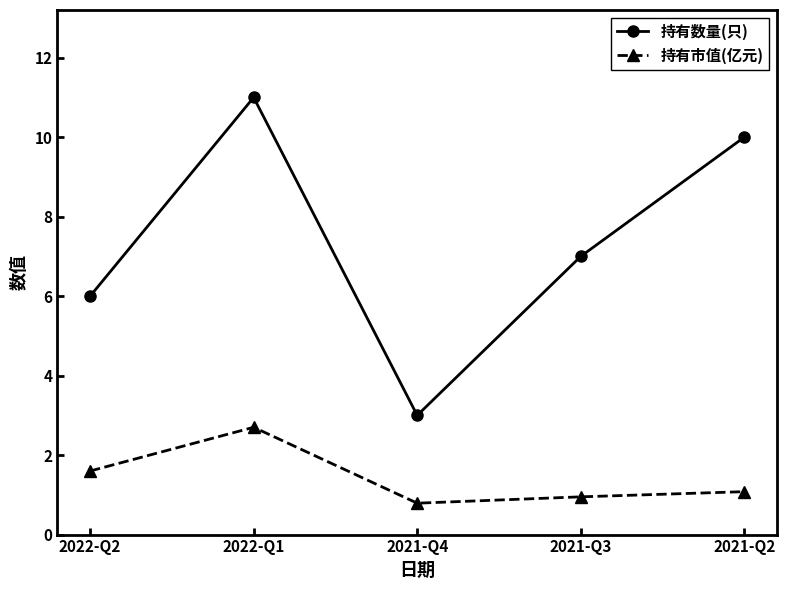

What is the maximum value for 持有市值(亿元)?

2.7